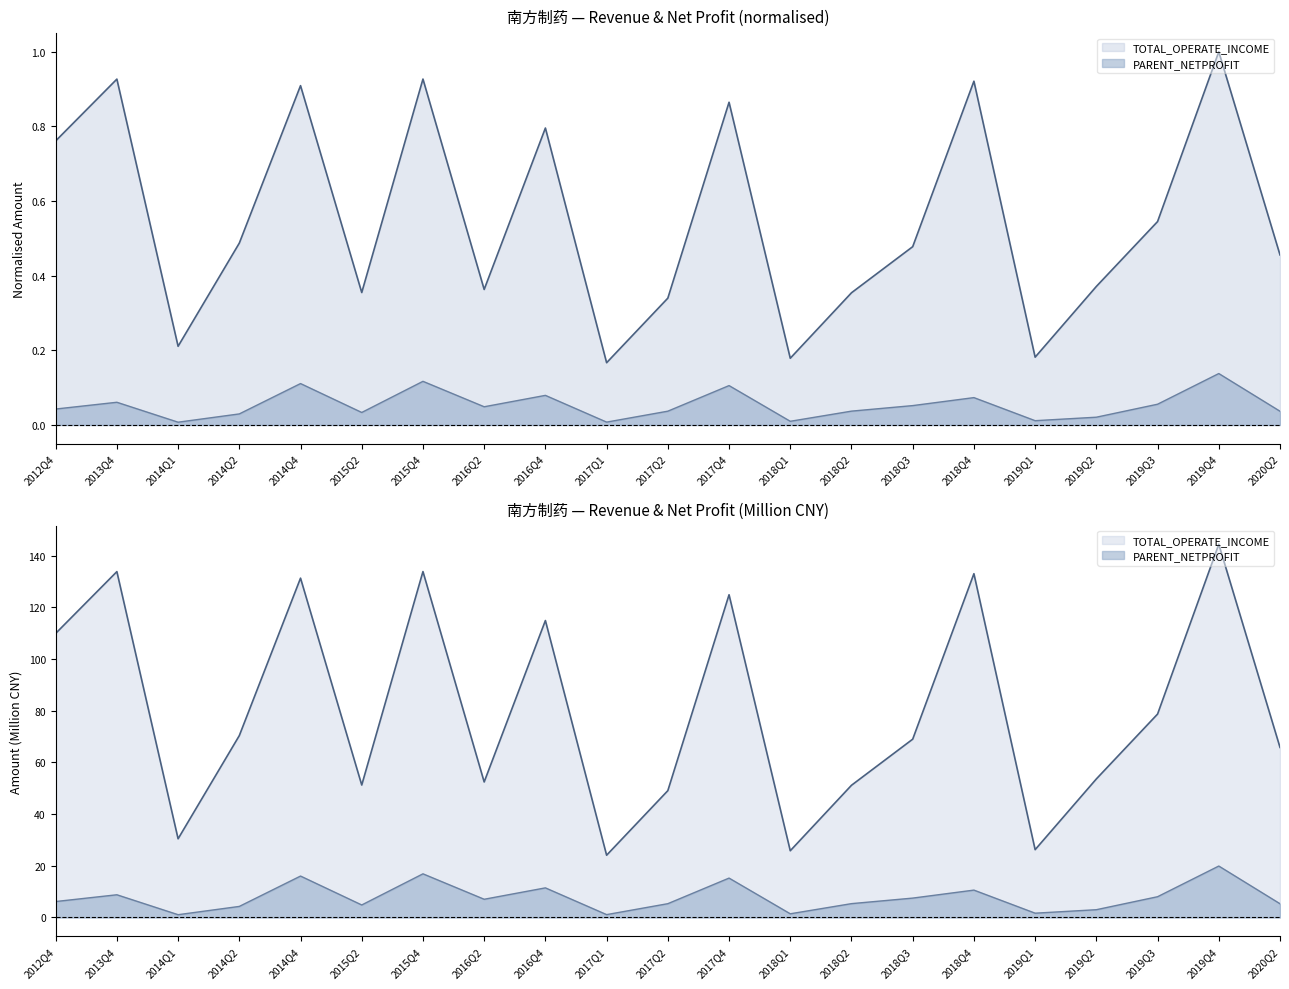

How many interior local peaks does the PARENT_NETPROFIT series have?

7